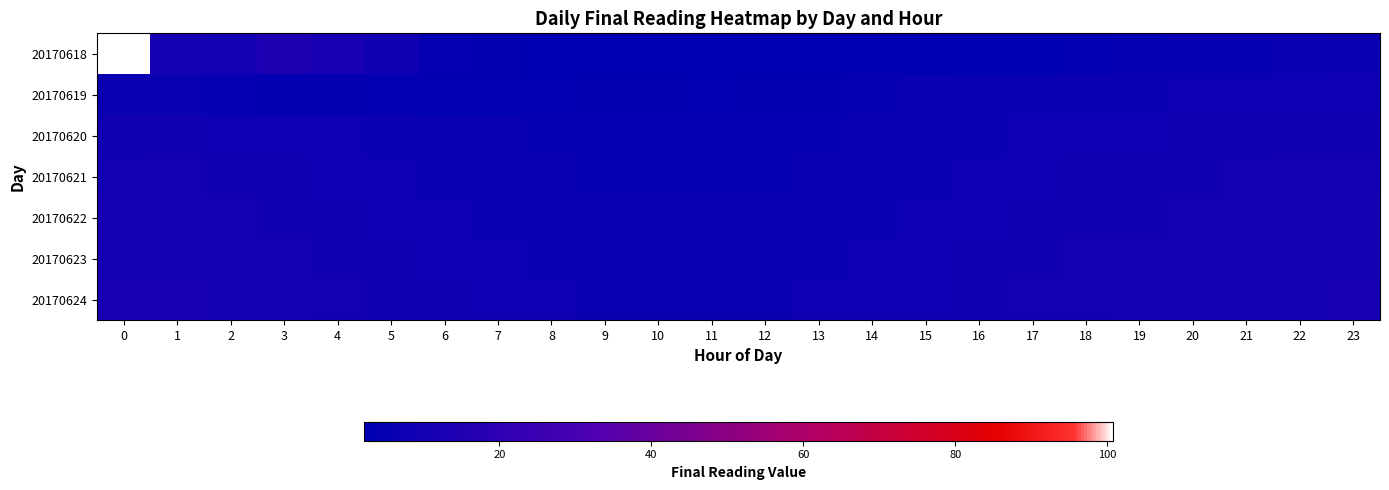

Reading right to left, extract all data points from this chart.

20170618: 23=6.0	22=5.5	21=5.0	20=4.6	19=4.3	18=3.3	17=2.8	16=2.8	15=2.2	14=2.2	13=2.2	12=2.2	11=2.1	10=2.4	9=2.3	8=2.5	7=3.3	6=4.2	5=8.8	4=11.2	3=13.3	2=9.2	1=10.8	0=100.8
20170619: 23=7.8	22=7.5	21=7.2	20=6.9	19=6.5	18=6.1	17=5.8	16=5.5	15=5.3	14=4.6	13=3.7	12=3.6	11=3.3	10=3.4	9=3.4	8=3.1	7=3.3	6=3.3	5=3.2	4=4.0	3=3.8	2=4.3	1=5.9	0=5.8
20170620: 23=8.9	22=8.6	21=8.3	20=8.0	19=7.7	18=7.3	17=6.9	16=6.4	15=5.9	14=5.4	13=5.0	12=4.7	11=4.5	10=4.6	9=4.8	8=5.1	7=5.5	6=5.9	5=6.3	4=6.8	3=7.2	2=7.9	1=8.4	0=8.1
20170621: 23=9.8	22=9.5	21=9.2	20=8.9	19=8.5	18=8.1	17=7.6	16=7.0	15=6.4	14=5.8	13=5.3	12=5.0	11=4.8	10=4.9	9=5.1	8=5.4	7=5.8	6=6.3	5=6.9	4=7.5	3=8.1	2=8.8	1=9.5	0=9.2
20170622: 23=10.3	22=10.0	21=9.7	20=9.4	19=9.0	18=8.6	17=8.1	16=7.5	15=6.9	14=6.3	13=5.8	12=5.5	11=5.3	10=5.4	9=5.6	8=6.0	7=6.5	6=7.1	5=7.7	4=8.3	3=9.0	2=9.7	1=10.4	0=10.1
20170623: 23=10.8	22=10.5	21=10.2	20=9.9	19=9.5	18=9.1	17=8.6	16=8.0	15=7.4	14=6.8	13=6.3	12=6.0	11=5.8	10=5.9	9=6.1	8=6.5	7=7.0	6=7.6	5=8.2	4=8.8	3=9.5	2=10.2	1=10.9	0=10.6
20170624: 23=11.3	22=11.0	21=10.7	20=10.4	19=10.0	18=9.6	17=9.1	16=8.5	15=7.9	14=7.3	13=6.8	12=6.5	11=6.3	10=6.4	9=6.6	8=7.0	7=7.5	6=8.1	5=8.7	4=9.3	3=10.0	2=10.7	1=11.4	0=11.1